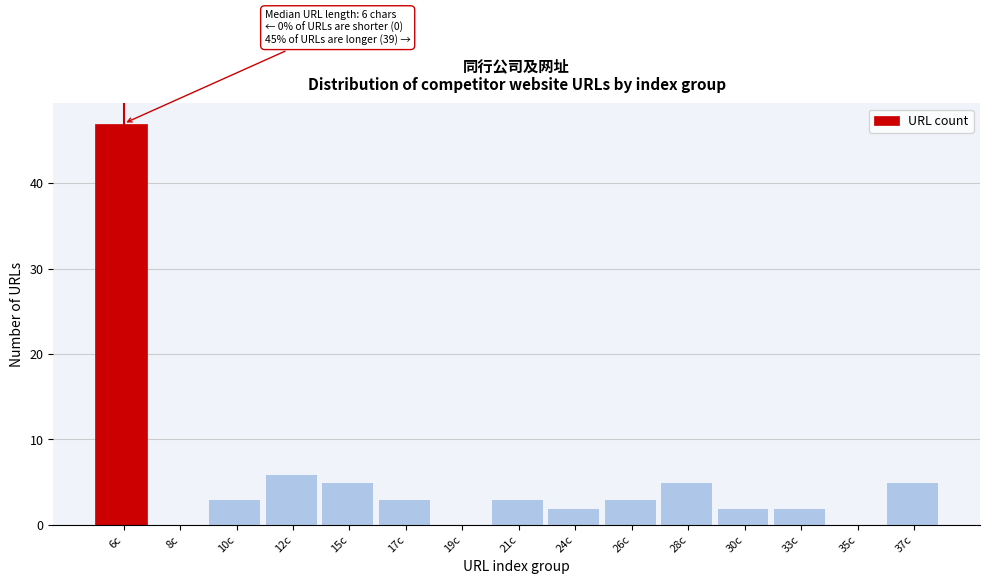

Reading left to right, transcribe all the data shown in this chart.

6c=47	8c=0	10c=3	12c=6	15c=5	17c=3	19c=0	21c=3	24c=2	26c=3	28c=5	30c=2	33c=2	35c=0	37c=5